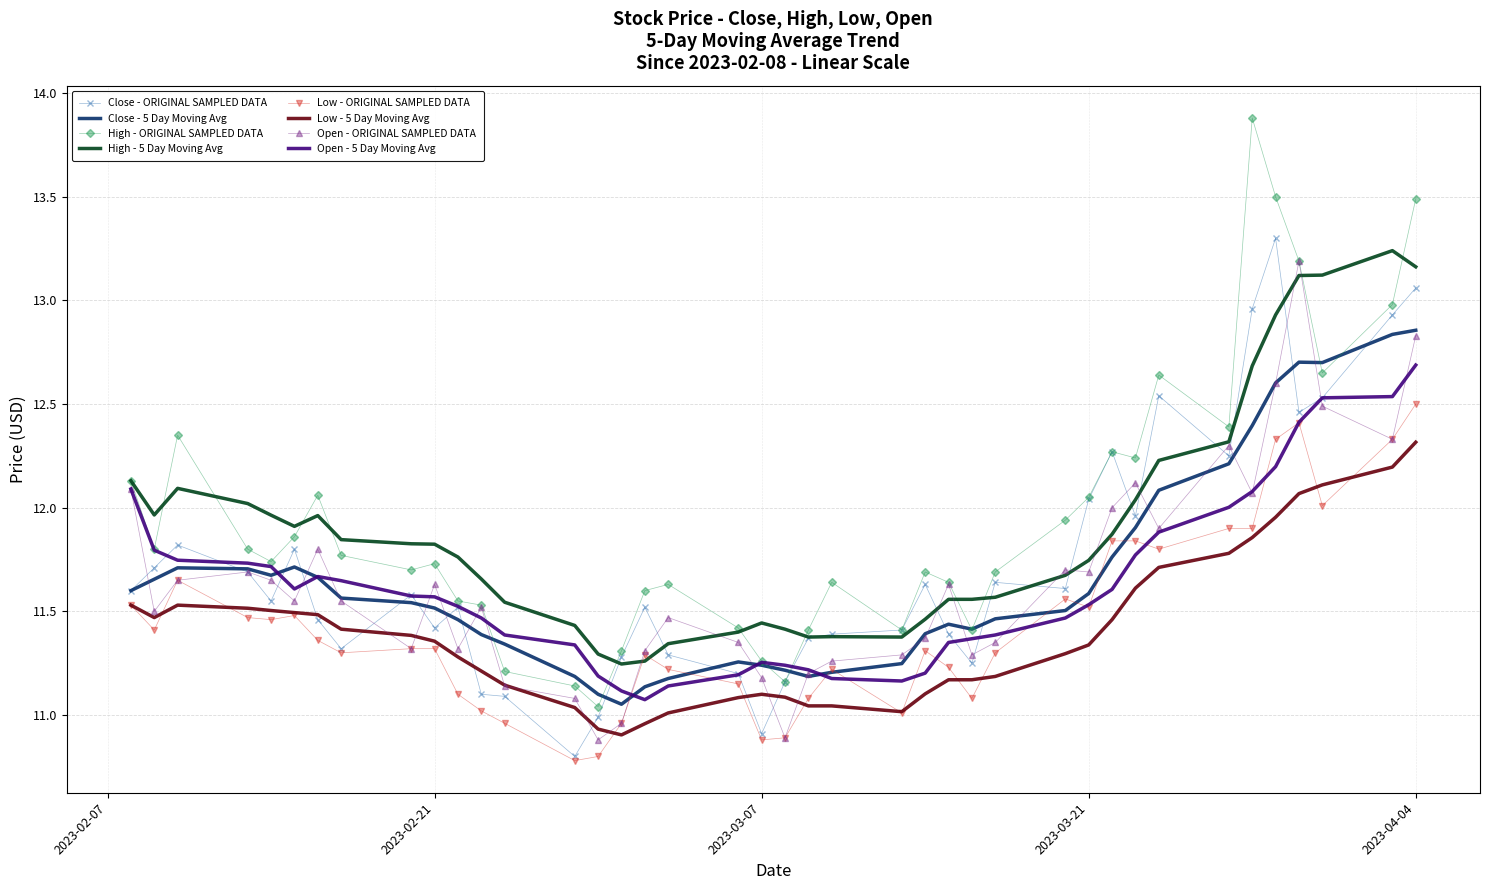

What is the smallest value displayed?

10.8